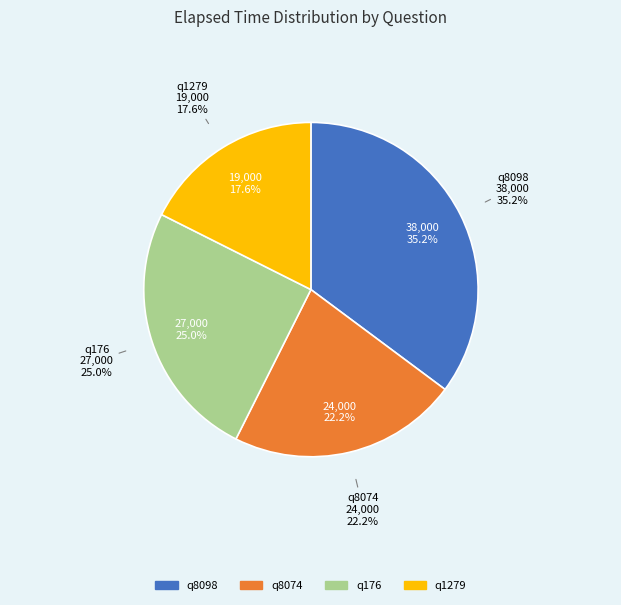

Is there a majority slice in this chart?

No